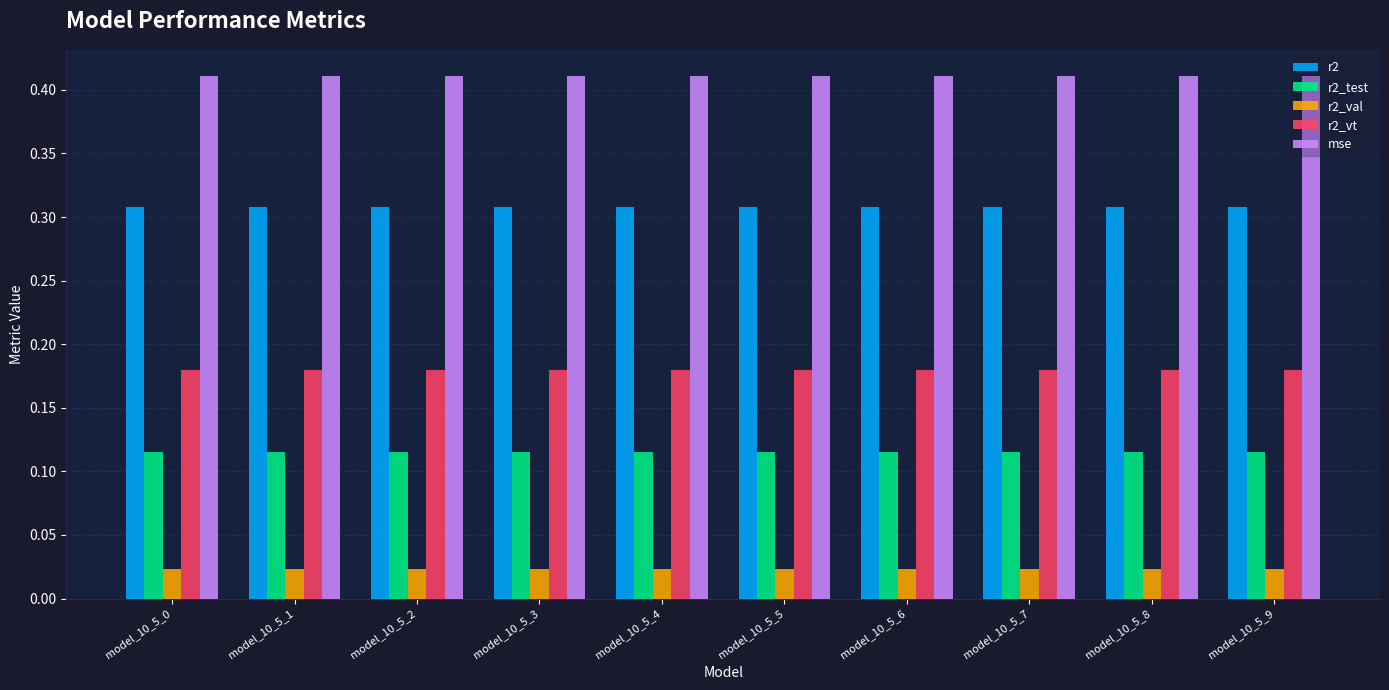

List the series in order of their peak value, lowest first.

r2_val, r2_test, r2_vt, r2, mse